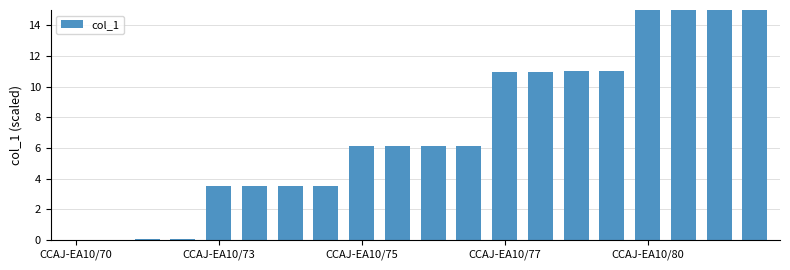

Does the chart contain stacked bars?

No